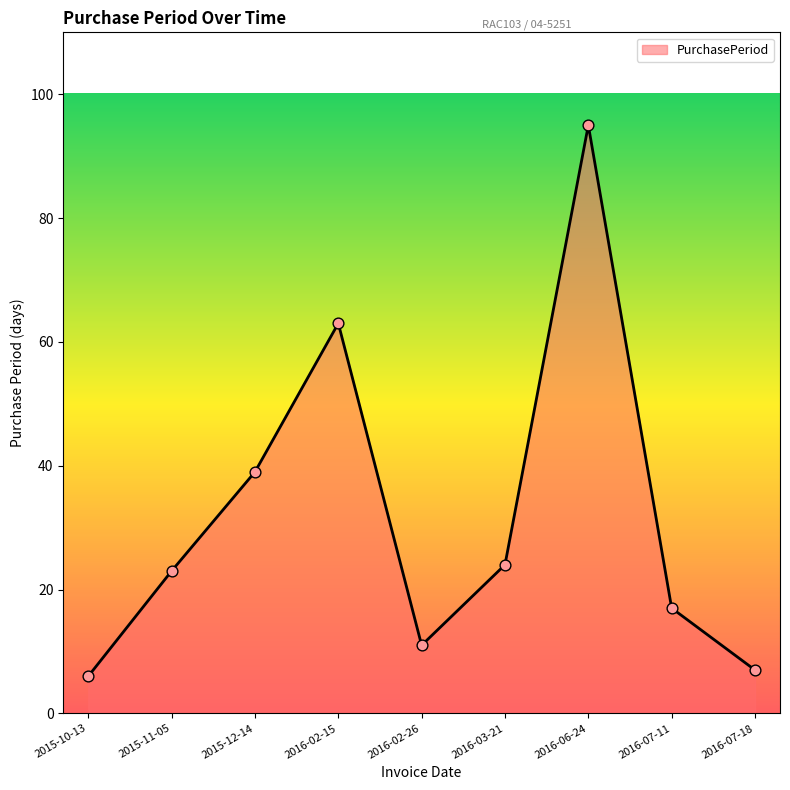

What is the change in value from 2015-10-13 to 2015-11-05?

+17